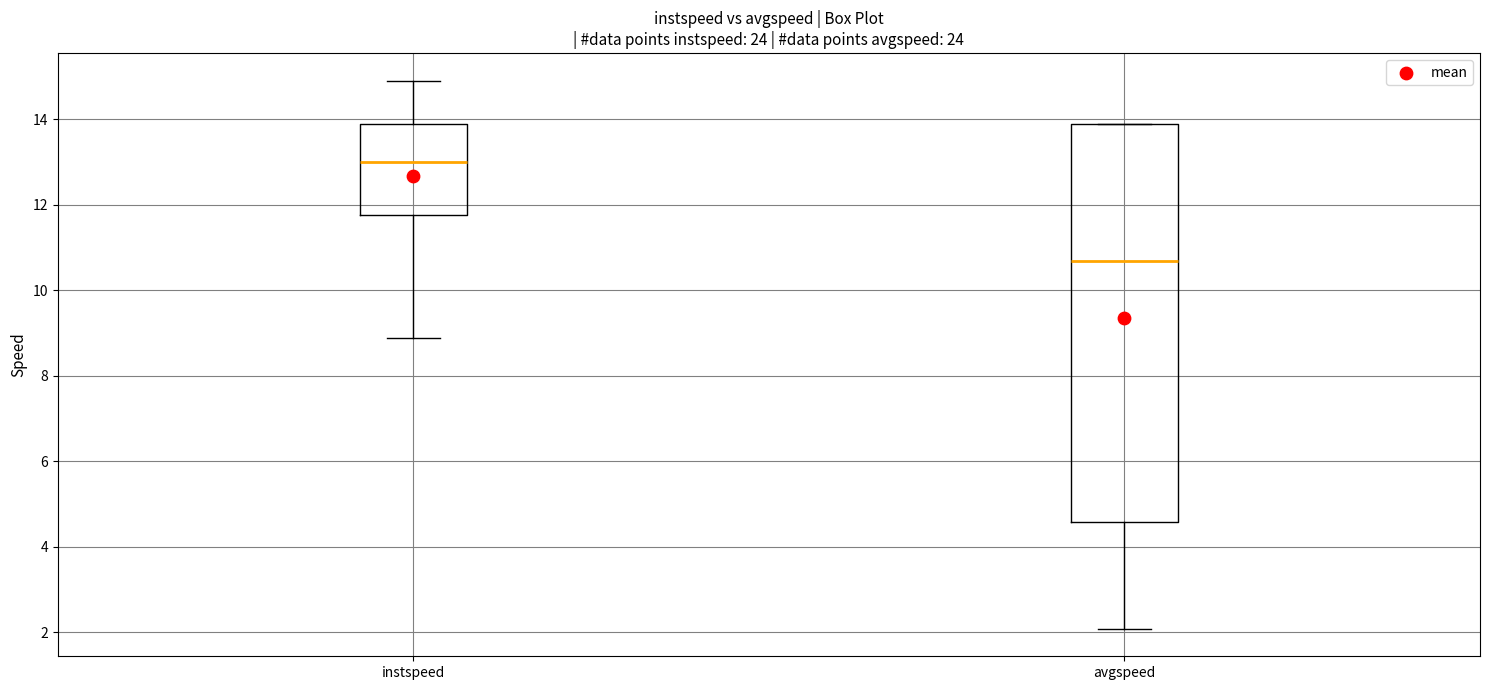

Where is the lower edge of the box for instspeed on the y-axis? The values are not printed on the chart, so give them approximately, as read against the axis.

11.8